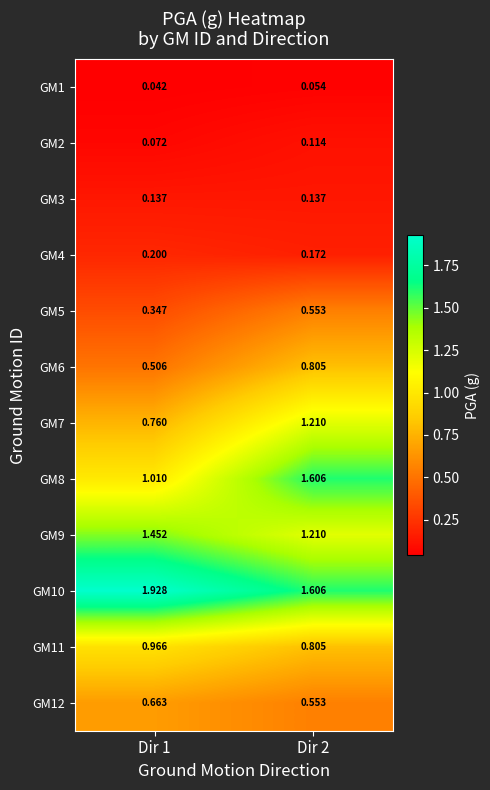

Is the value of GM3 at Dir 2 greater than the value of GM9 at Dir 2?

No